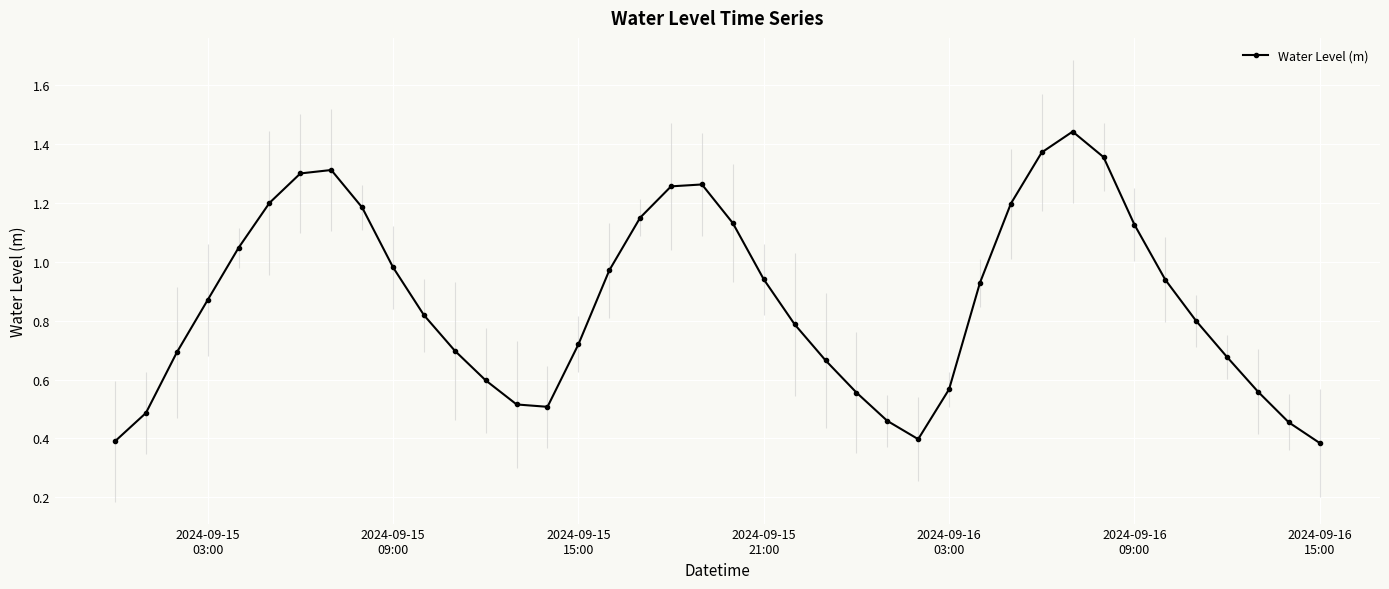

How many interior local peaks (higher than both neighbors) does the data have?

3